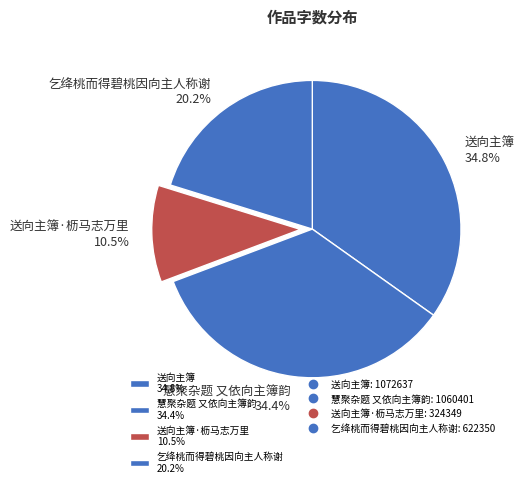

What is the ratio of the value at 慧聚杂题 又依向主簿韵 34.4% to the value at 送向主簿 34.8%?

1.0